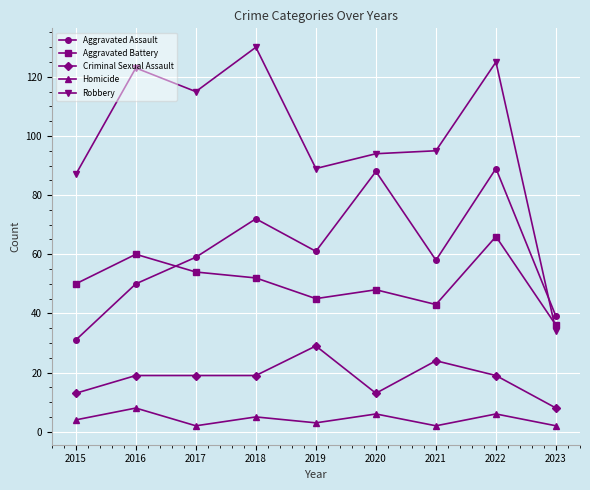

What is the difference between the Aggravated Battery values at 2019 and 2022?

21